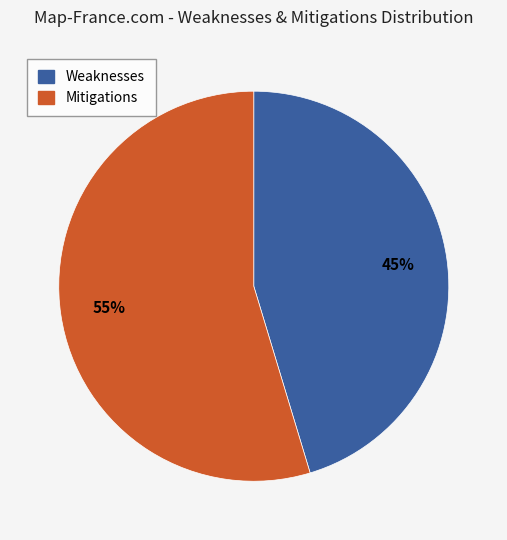

How many segments does this pie chart have?

2